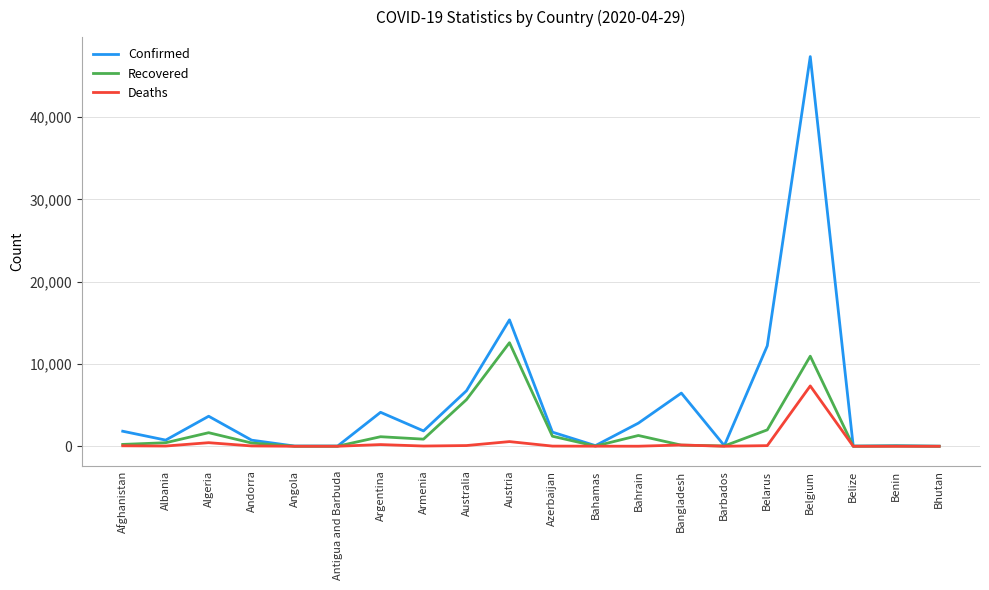

Which series has the largest range (max minus min)?

Confirmed